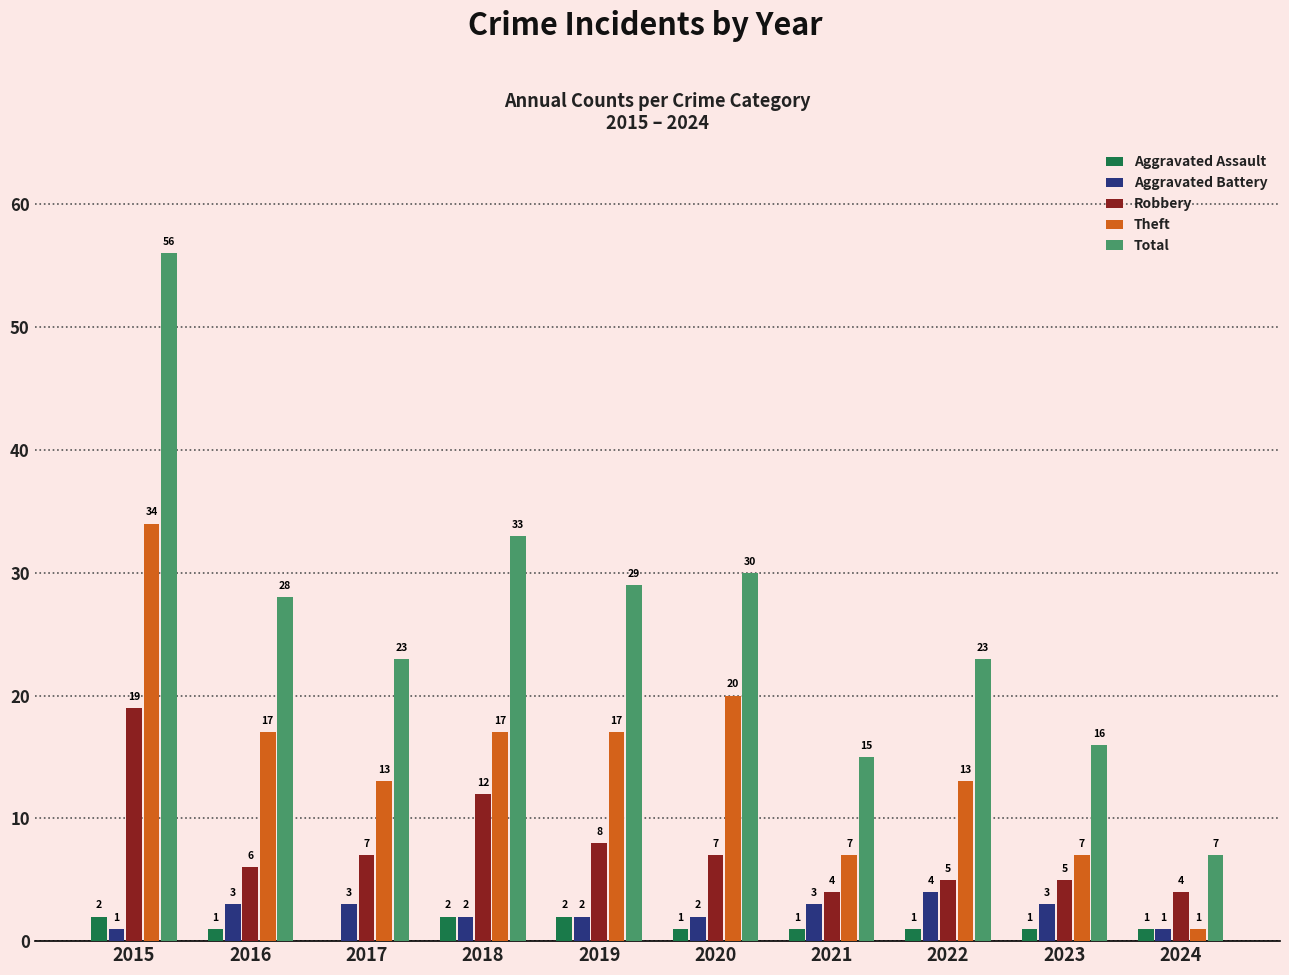

Which series has the largest total across all categories?

Total